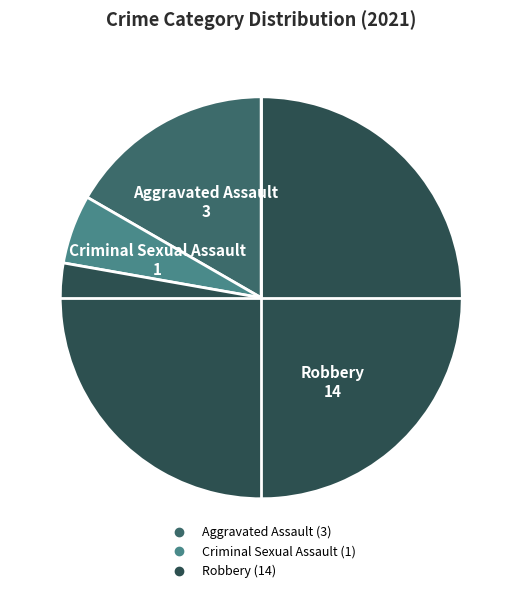

Does Aggravated Assault account for over 50% of the chart?

No